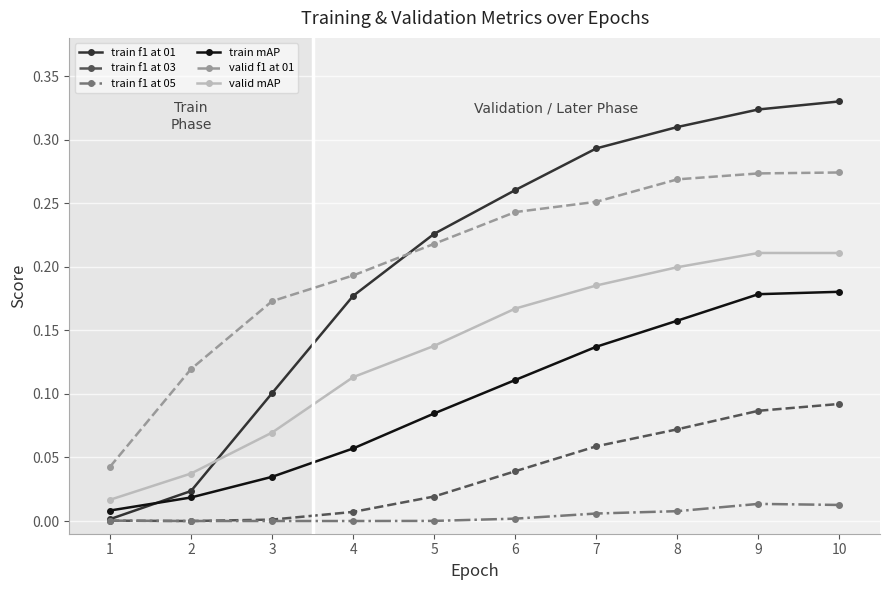

What are all the series names shown in the legend?

train f1 at 01, train f1 at 03, train f1 at 05, train mAP, valid f1 at 01, valid mAP